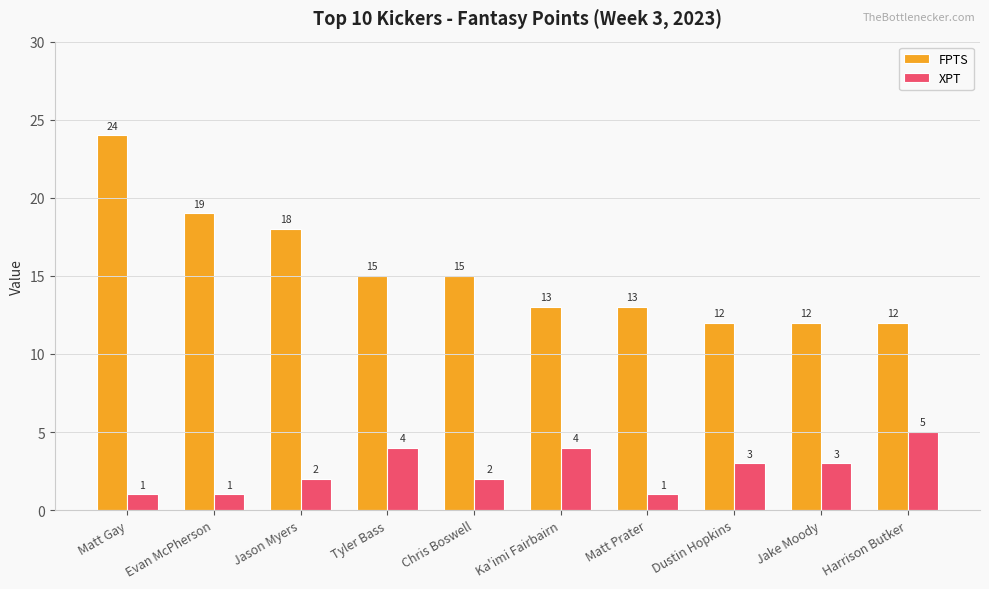

Which series has the largest range (max minus min)?

FPTS